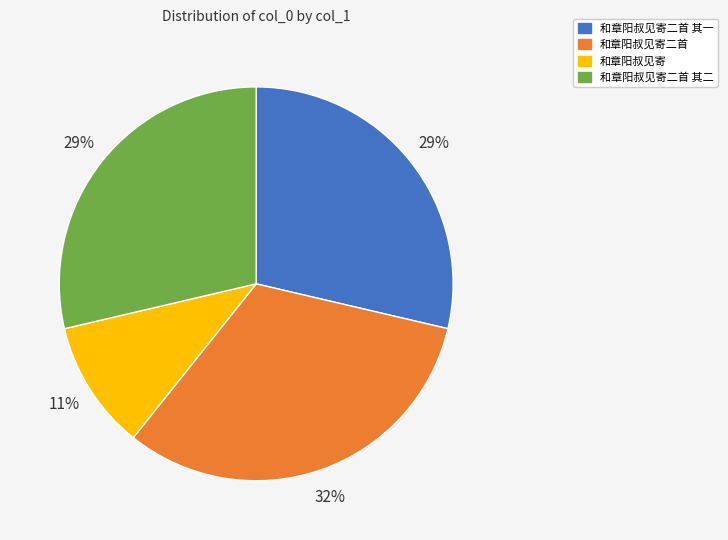

Which category has the smallest portion of the pie?

和章阳叔见寄